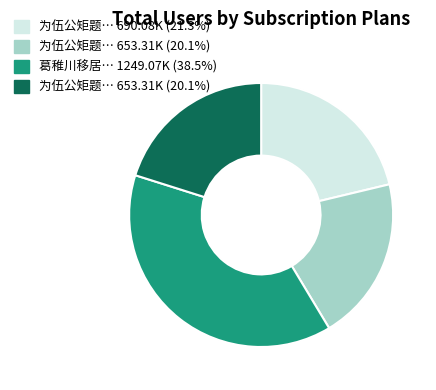

Does any single category account for the majority?

No